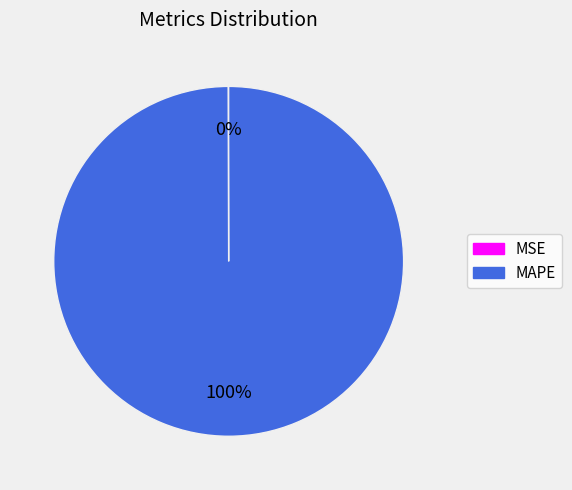

Which category has the biggest portion of the pie?

MAPE